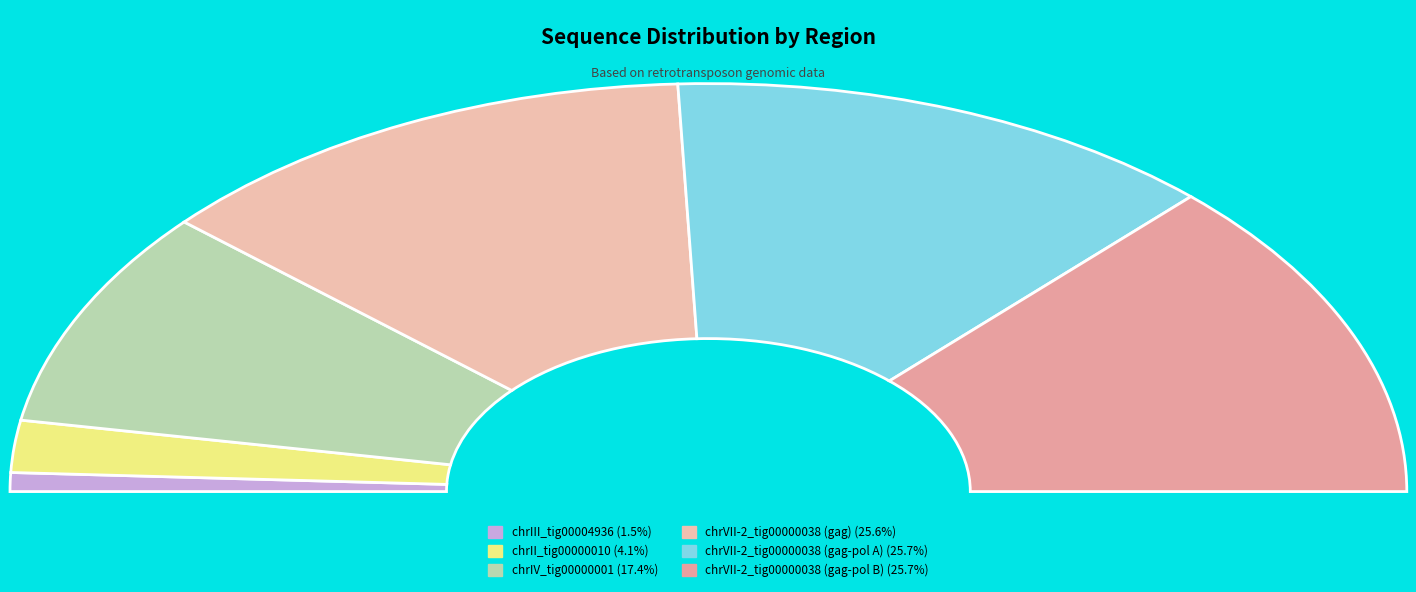

Is chrVII-2_tig00000038 (gag-pol B) the majority of the pie?

No